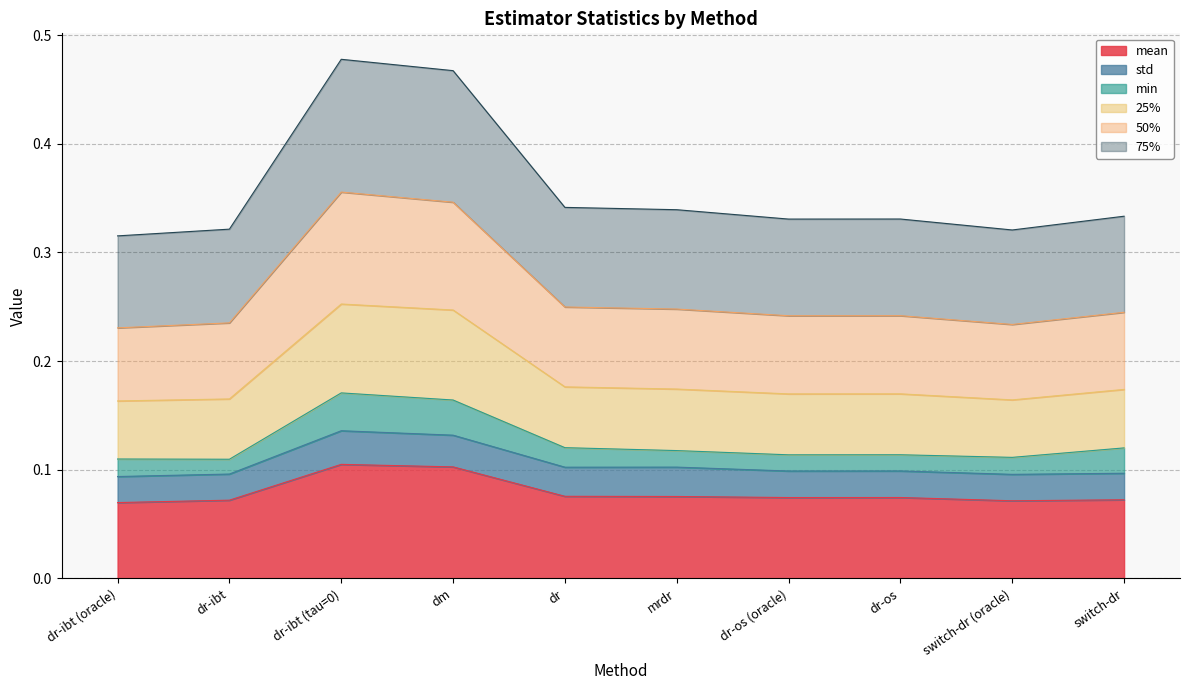

Where is the first local maximum for 75%?

dr-ibt (tau=0)